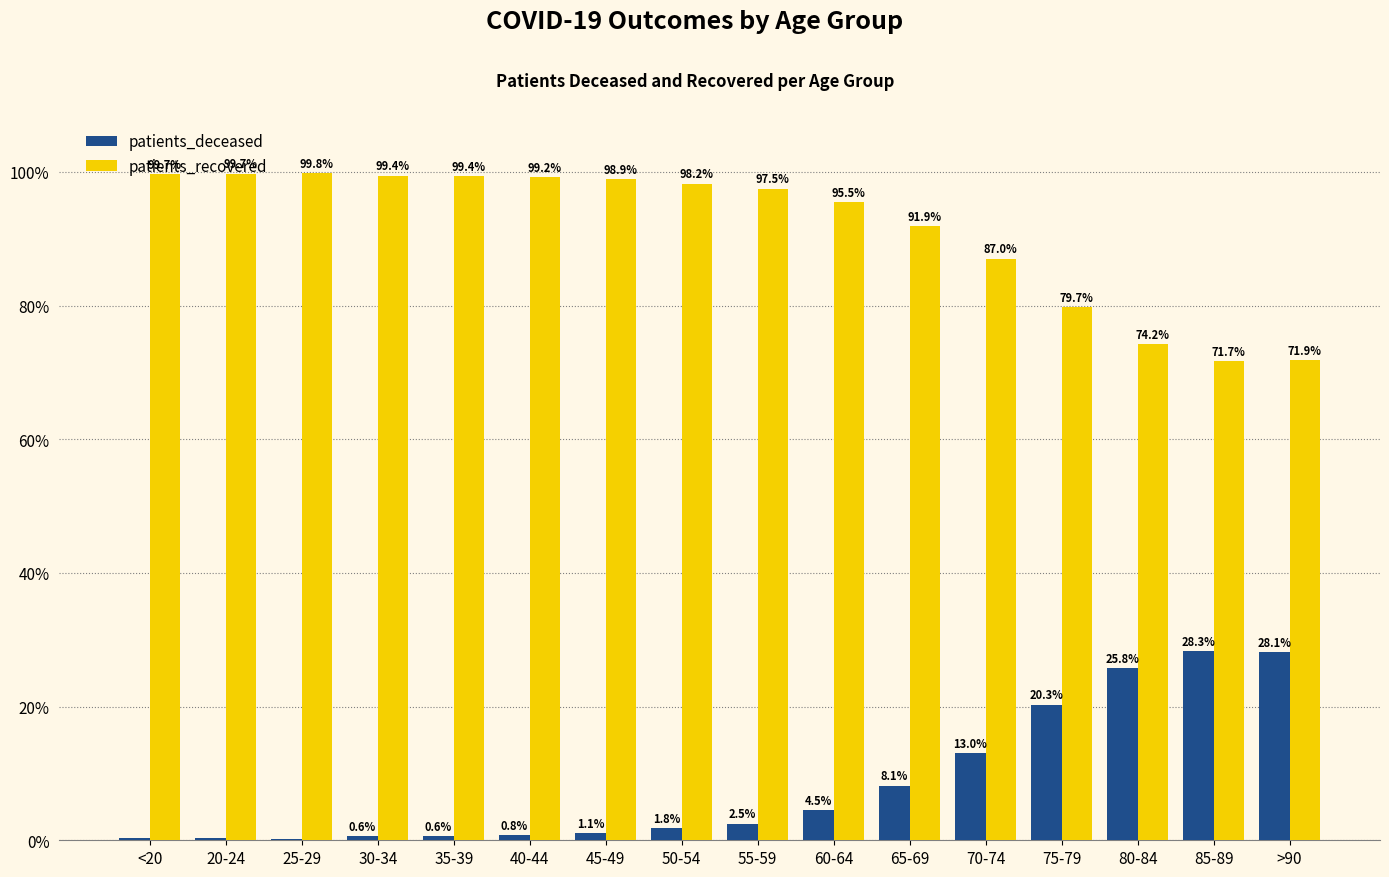

At which label is patients_deceased closest to 14?

70-74